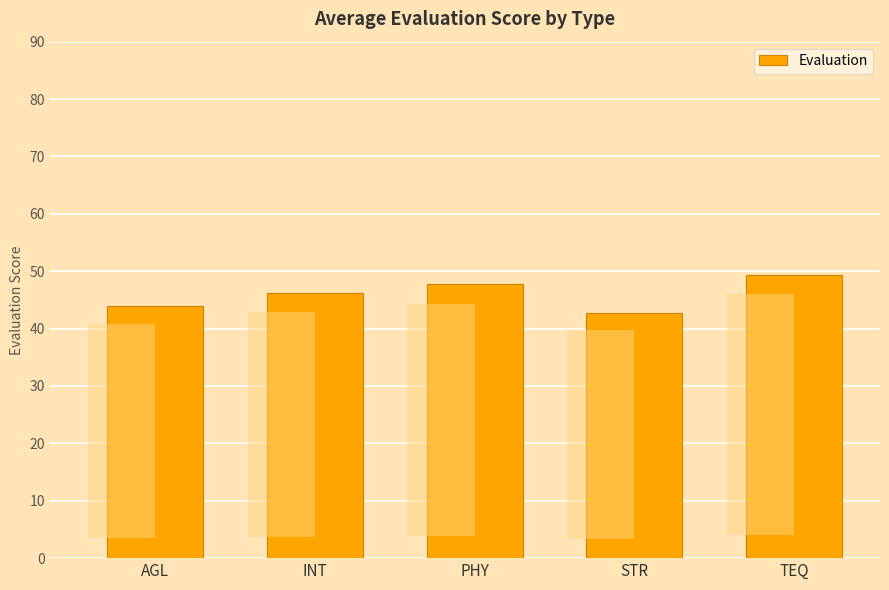

Count the number of categories in the chart.

5